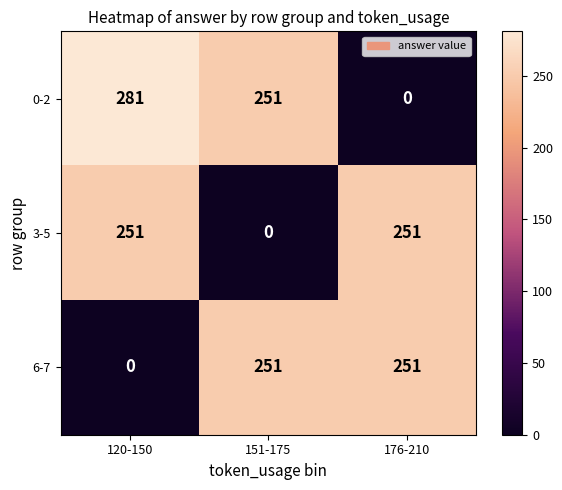

What is the sum of all 0-2 values?

532